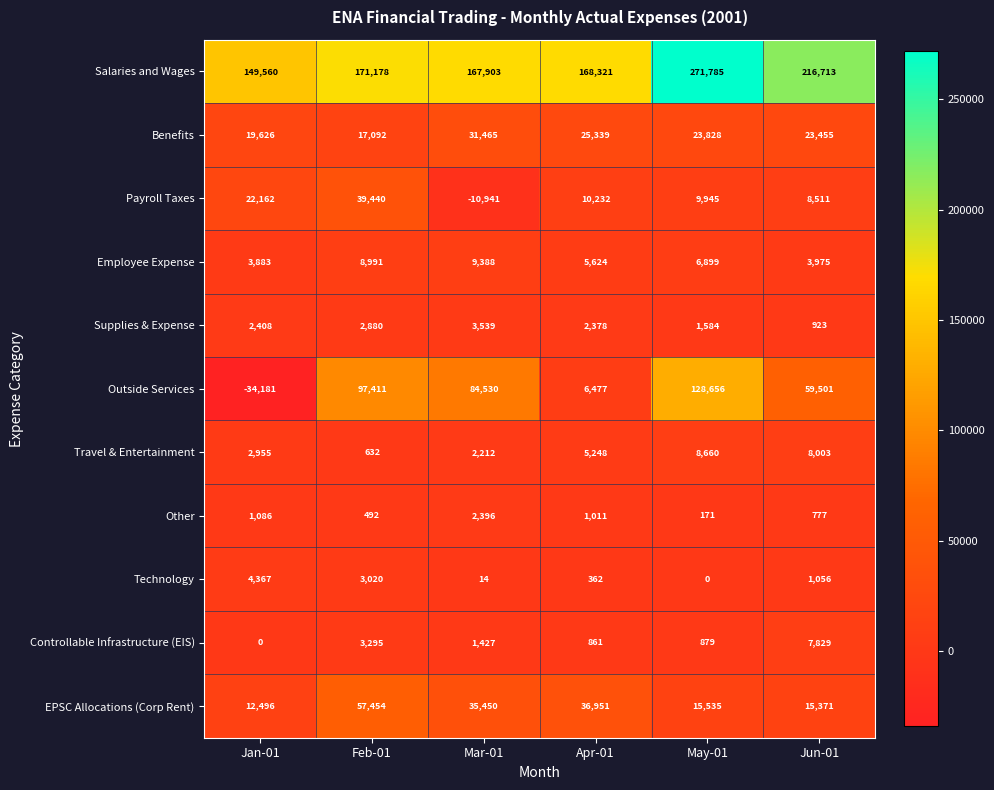

What is the difference between the highest and lowest values at Jan-01?

183741